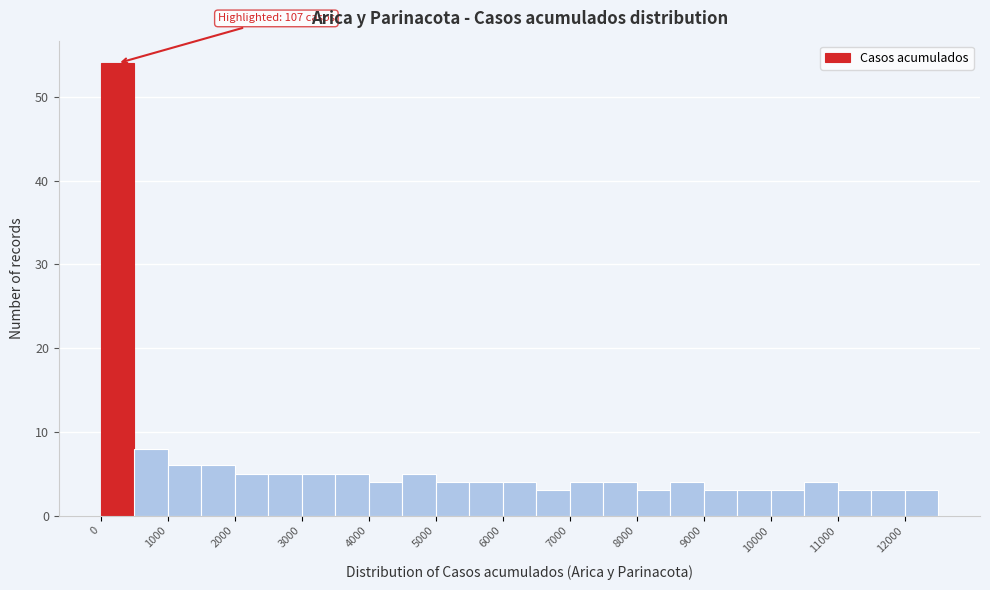

Which range on the x-axis has the tallest bar?

0 to 500